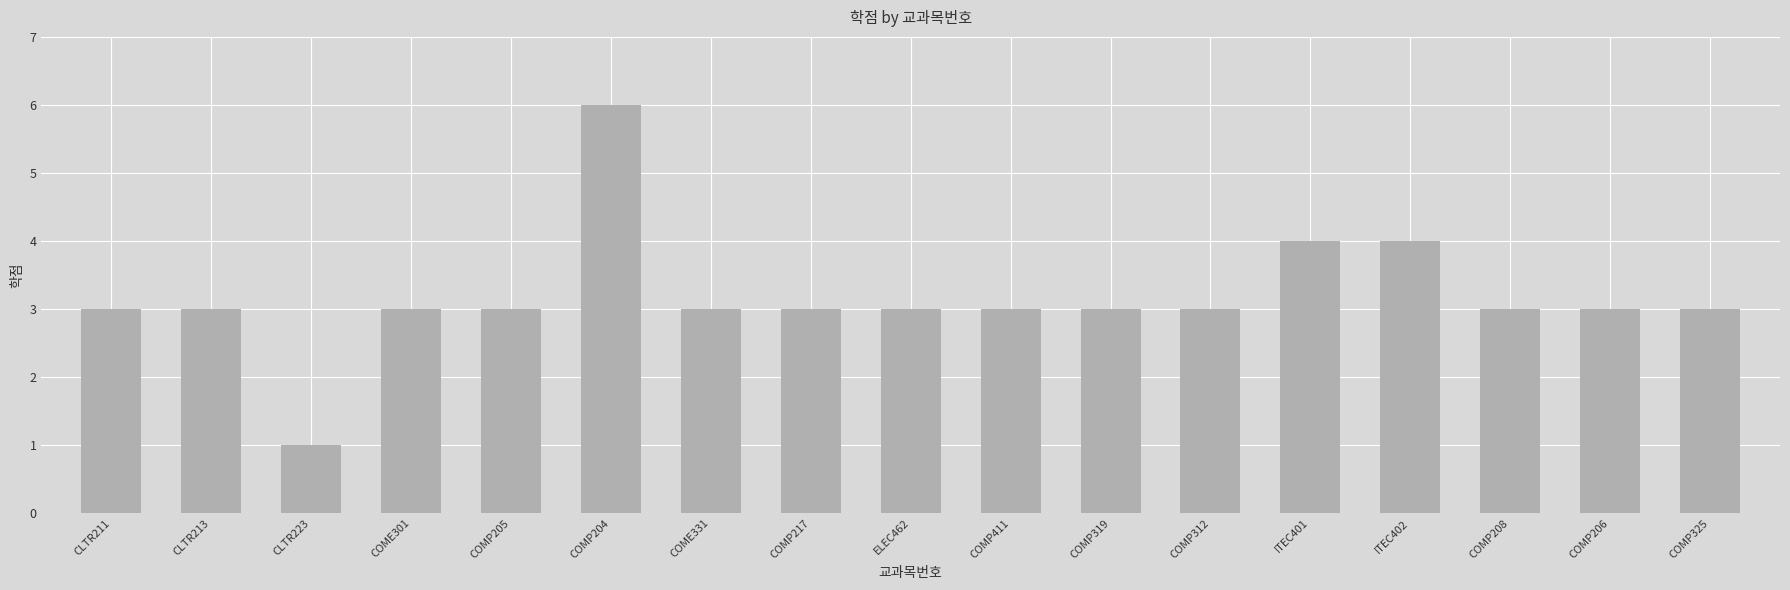

The value at CLTR213 is 4. True or false?

False